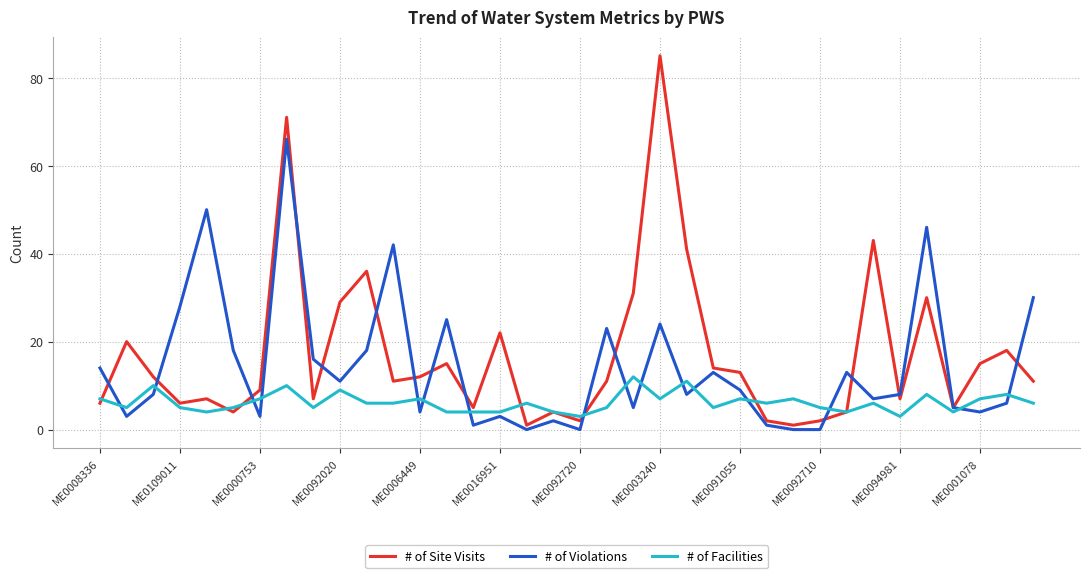

What is the maximum value for # of Violations?

66